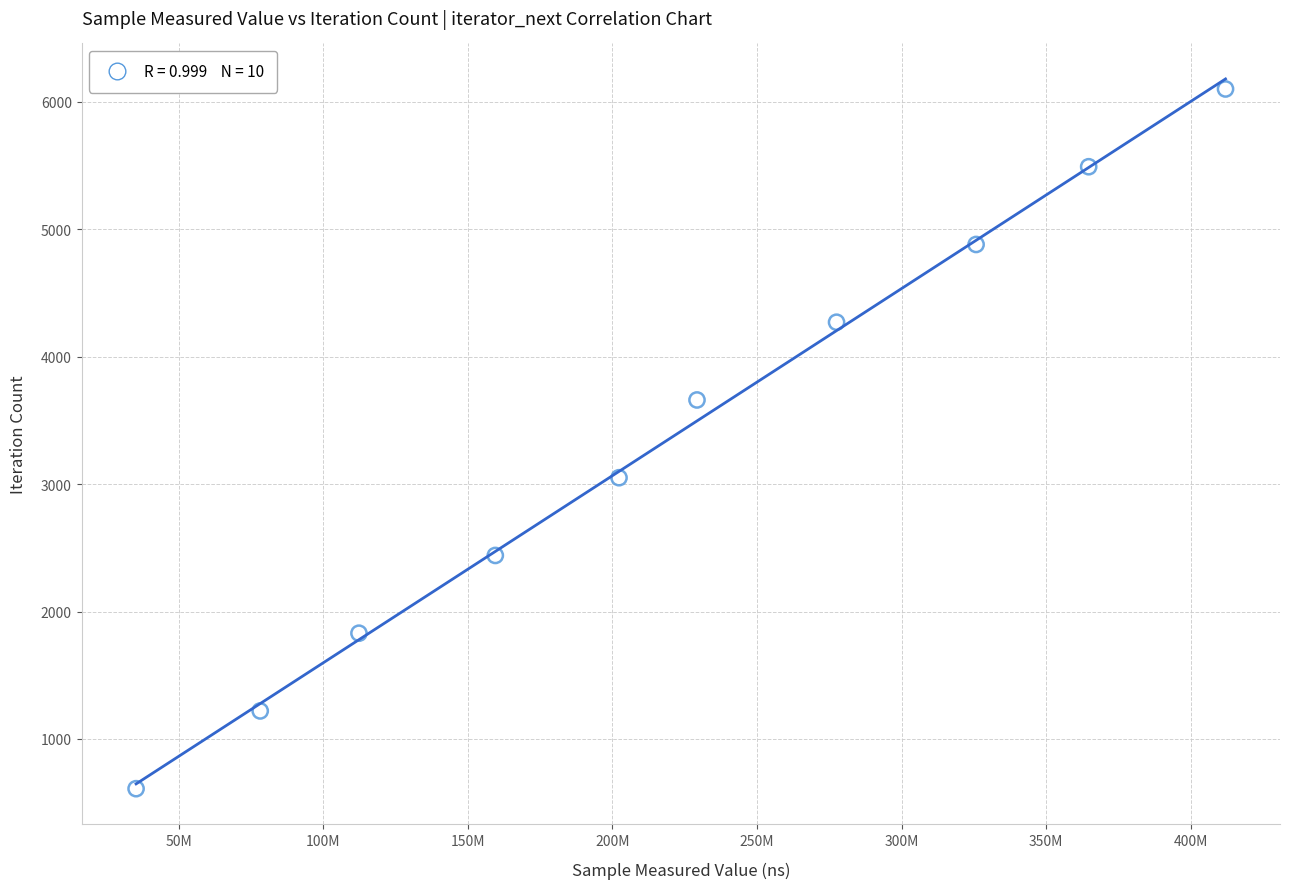

What is the range of X values (max minus min)?

376840958